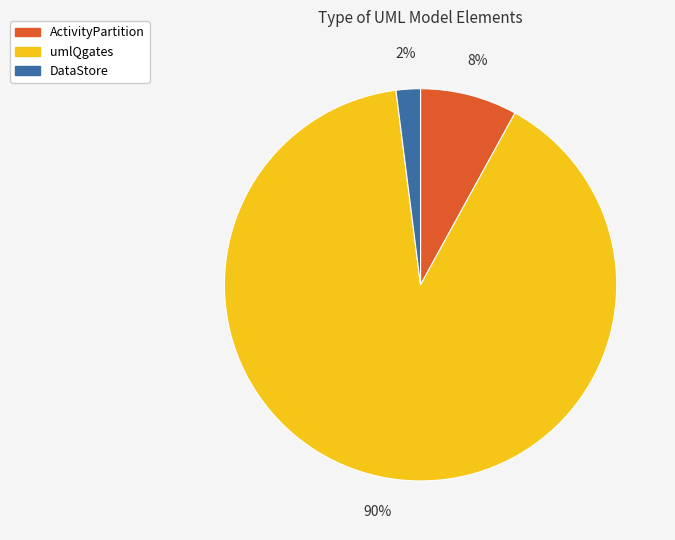

Count the number of slices in the pie.

3